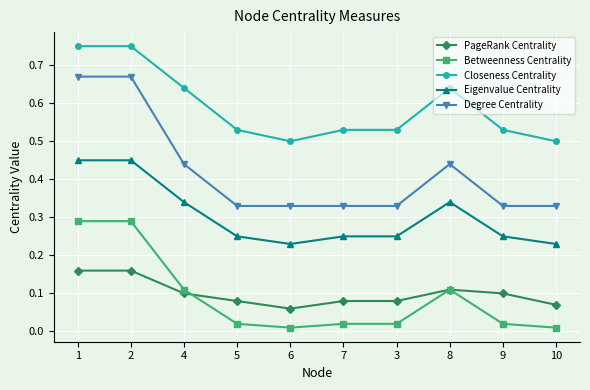

What is the label of the 8th point from the right?

4